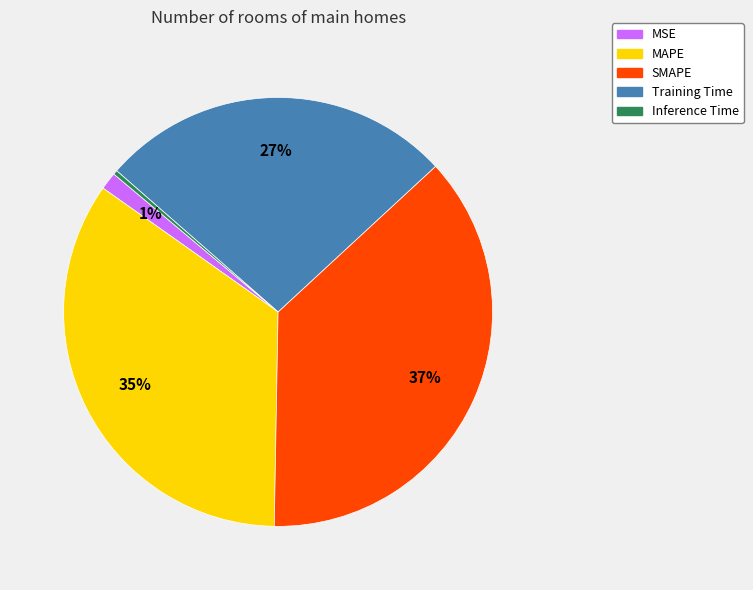

Is there a majority slice in this chart?

No